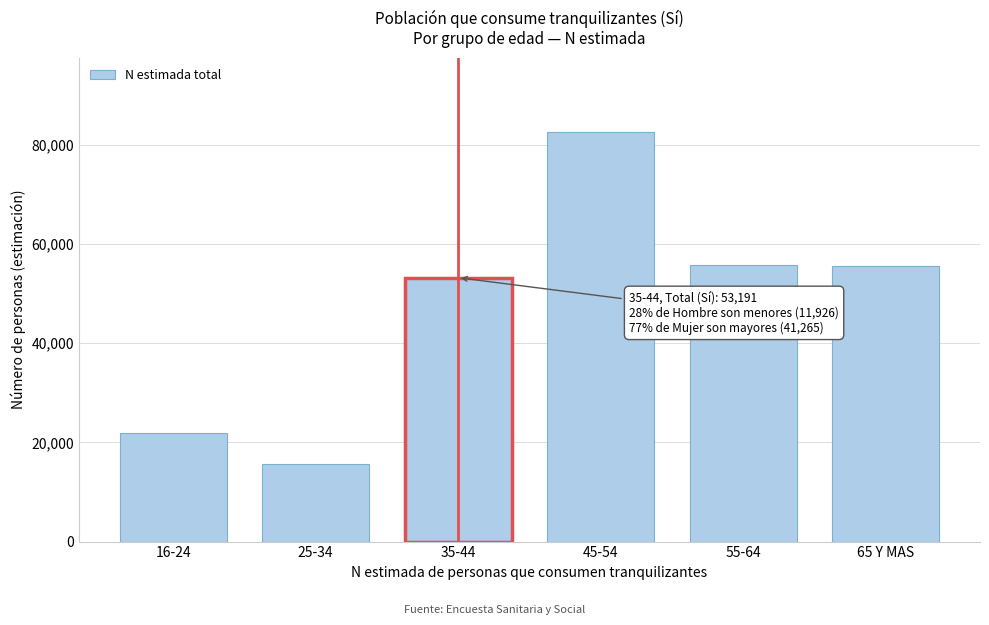

What is the change in value from 25-34 to 45-54?

+66950